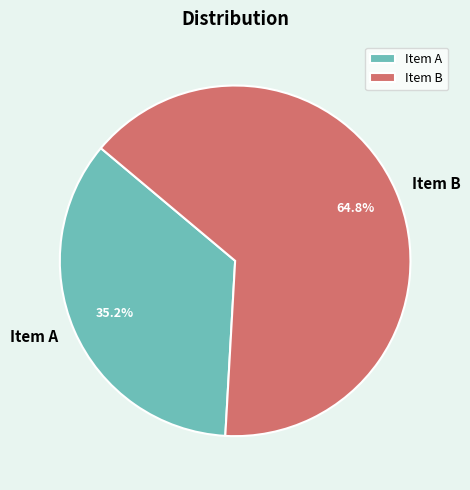

Do Item A and Item B together represent more than half of the pie?

Yes